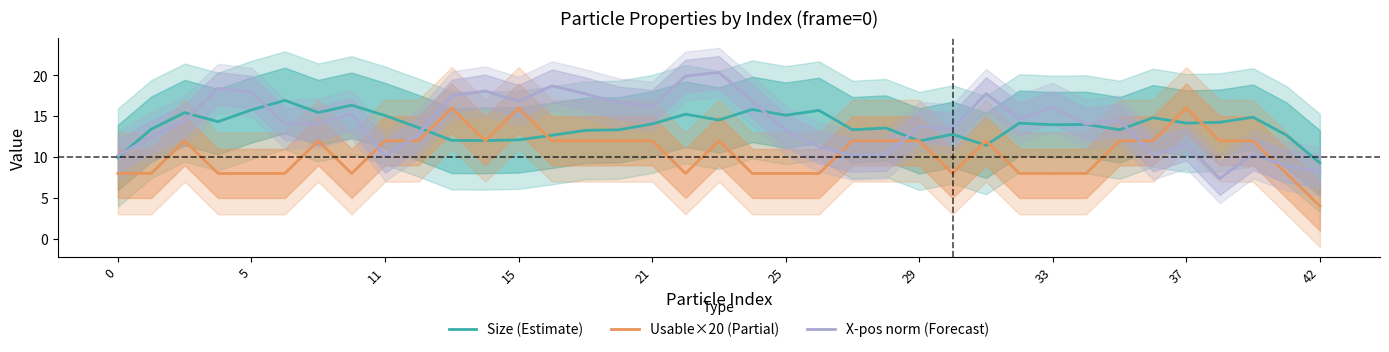

Does the chart have visible grid lines?

No